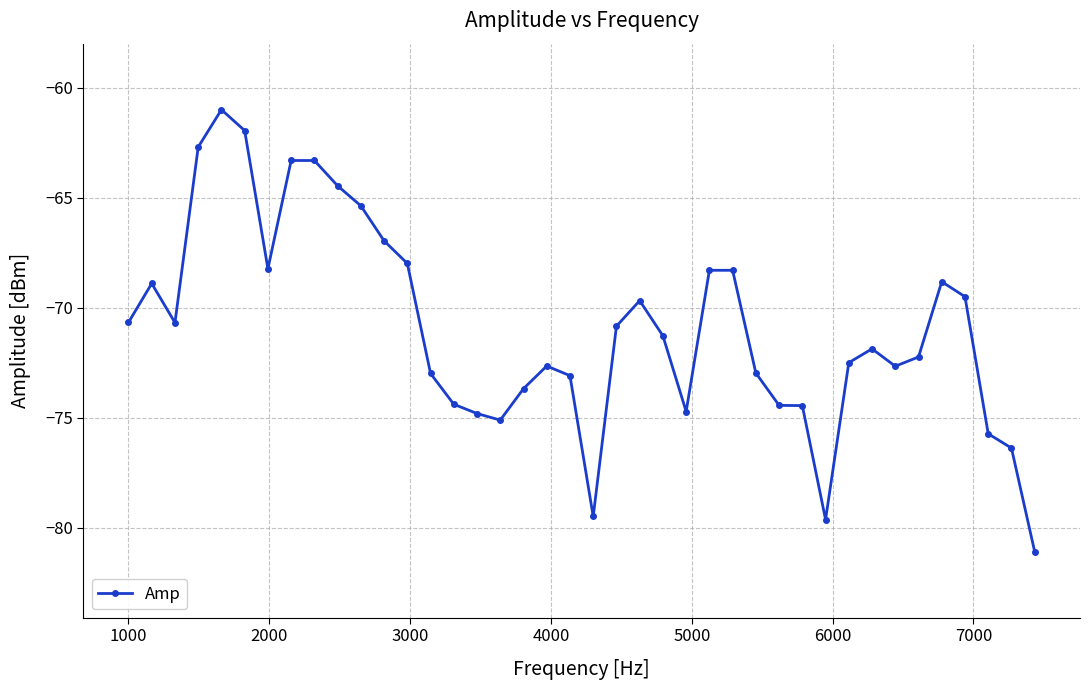

What is the minimum value shown in the chart?

-81.1